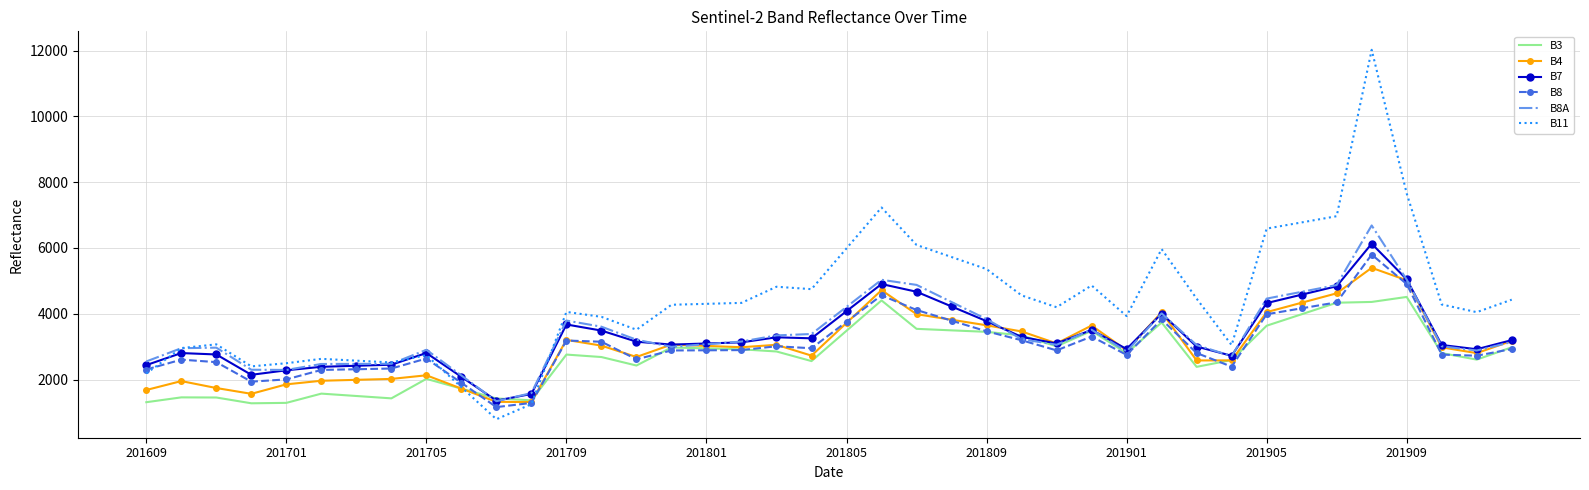

Rank the series by their maximum value, from lowest to highest.

B3, B4, B8, B7, B8A, B11